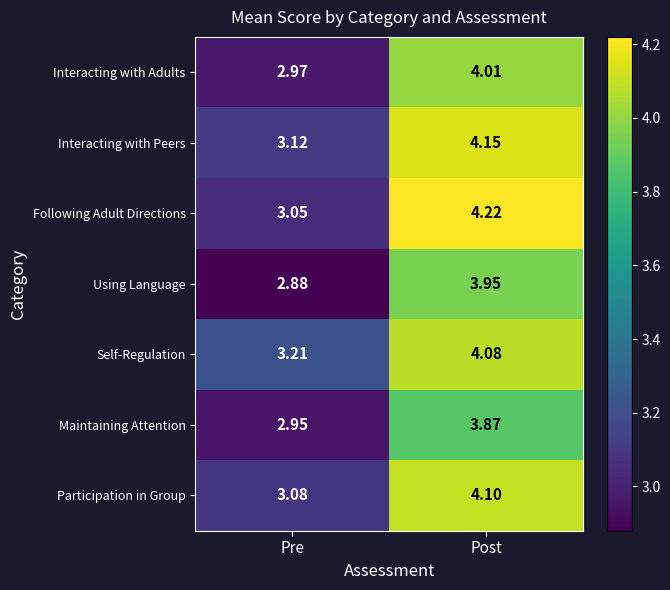

Is the value of Using Language at Post greater than the value of Participation in Group at Post?

No